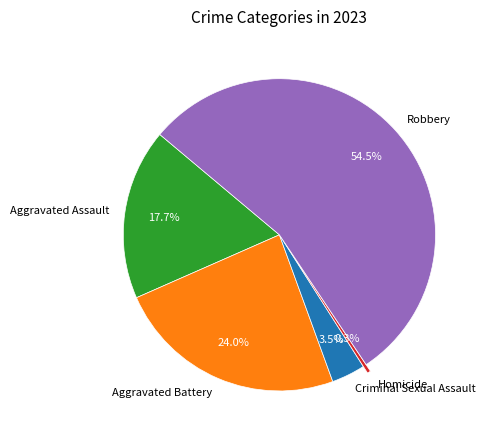

What percentage do Homicide and Aggravated Battery together represent?

24.3%